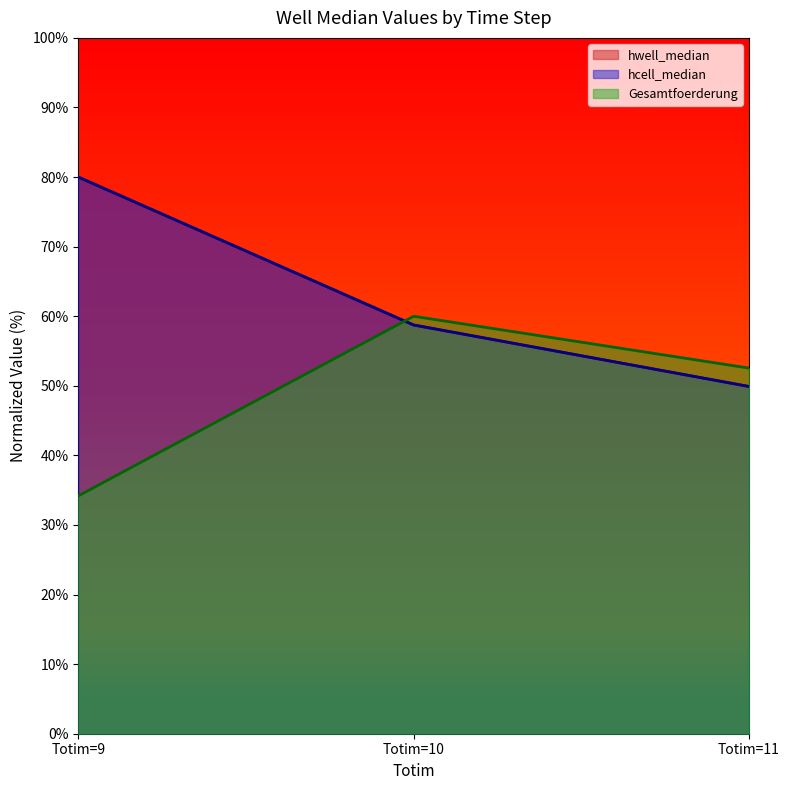

True or false: Gesamtfoerderung has a value of 52.5 at Totim=11.

True